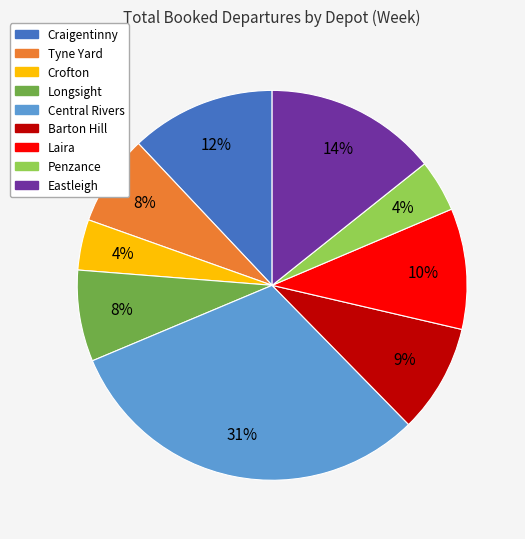

Which category has the biggest portion of the pie?

Central Rivers